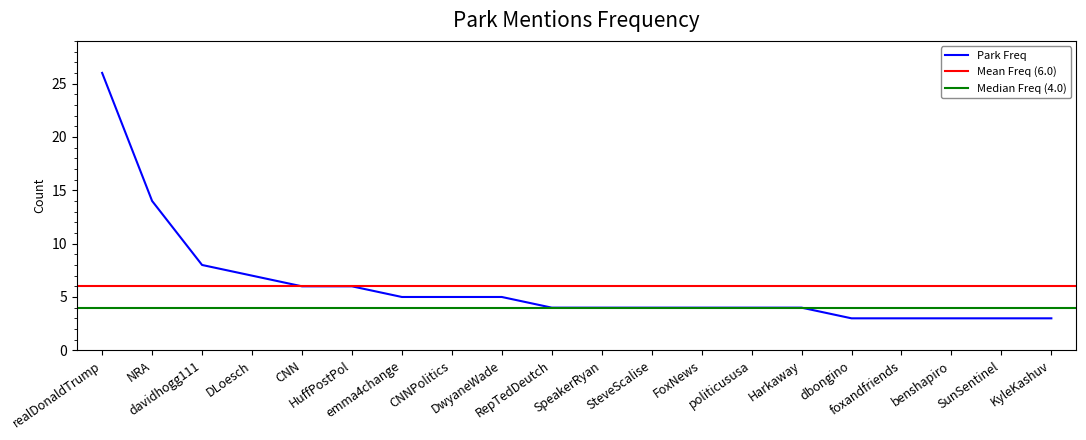

List the labels in order of value, largest first.

realDonaldTrump, NRA, davidhogg111, DLoesch, CNN, HuffPostPol, emma4change, CNNPolitics, DwyaneWade, RepTedDeutch, SpeakerRyan, SteveScalise, FoxNews, politicususa, Harkaway, dbongino, foxandfriends, benshapiro, SunSentinel, KyleKashuv